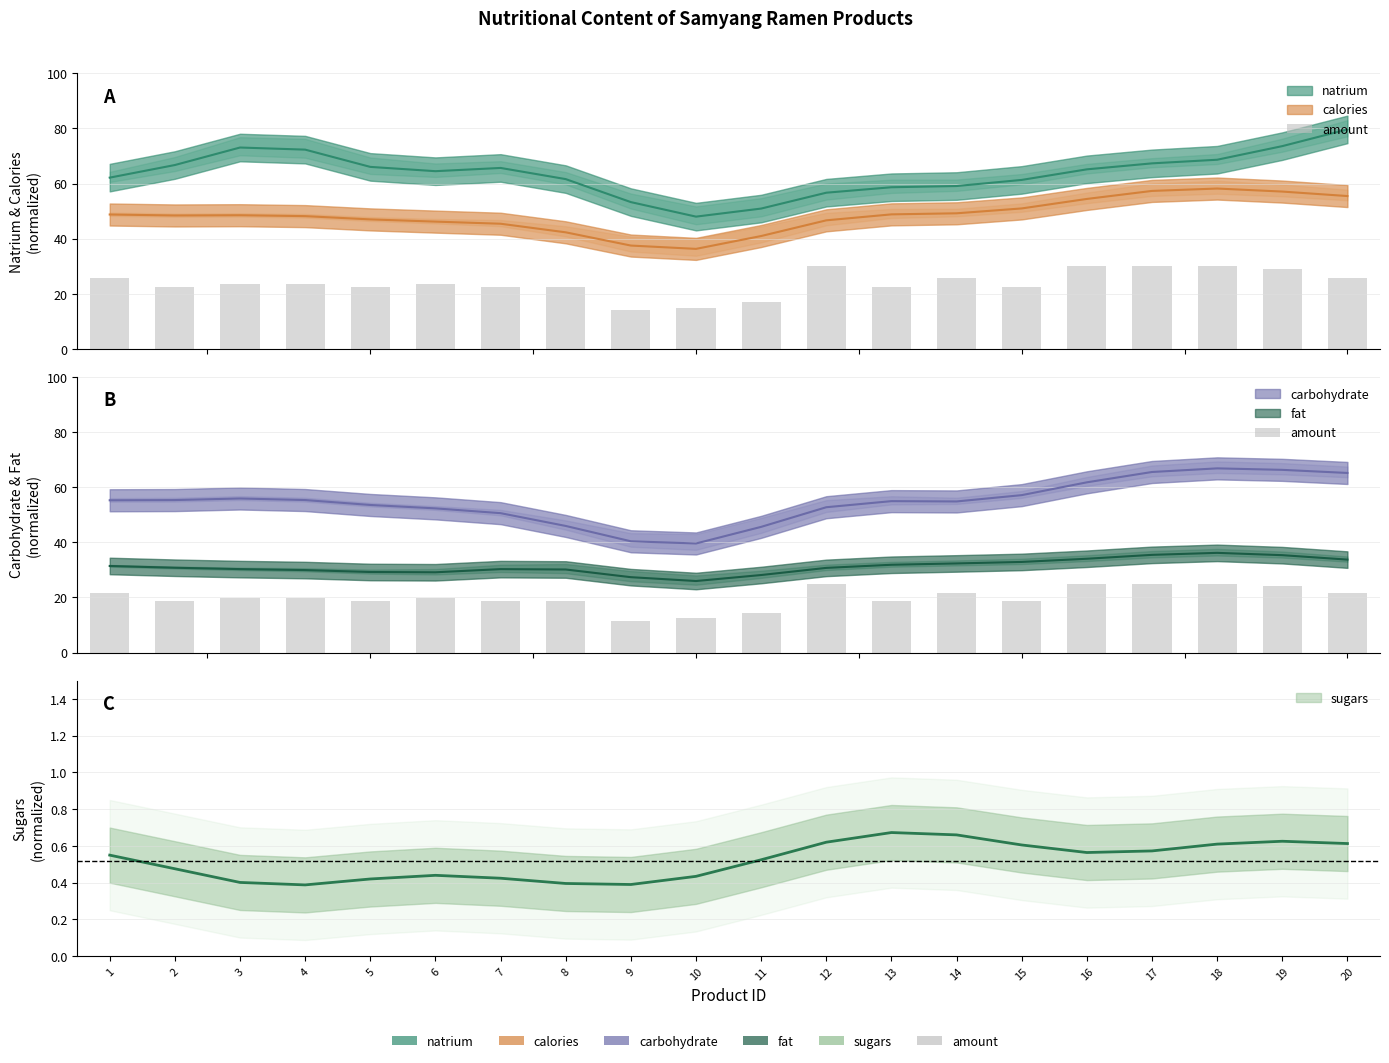

Where does the data first go above 19?

1